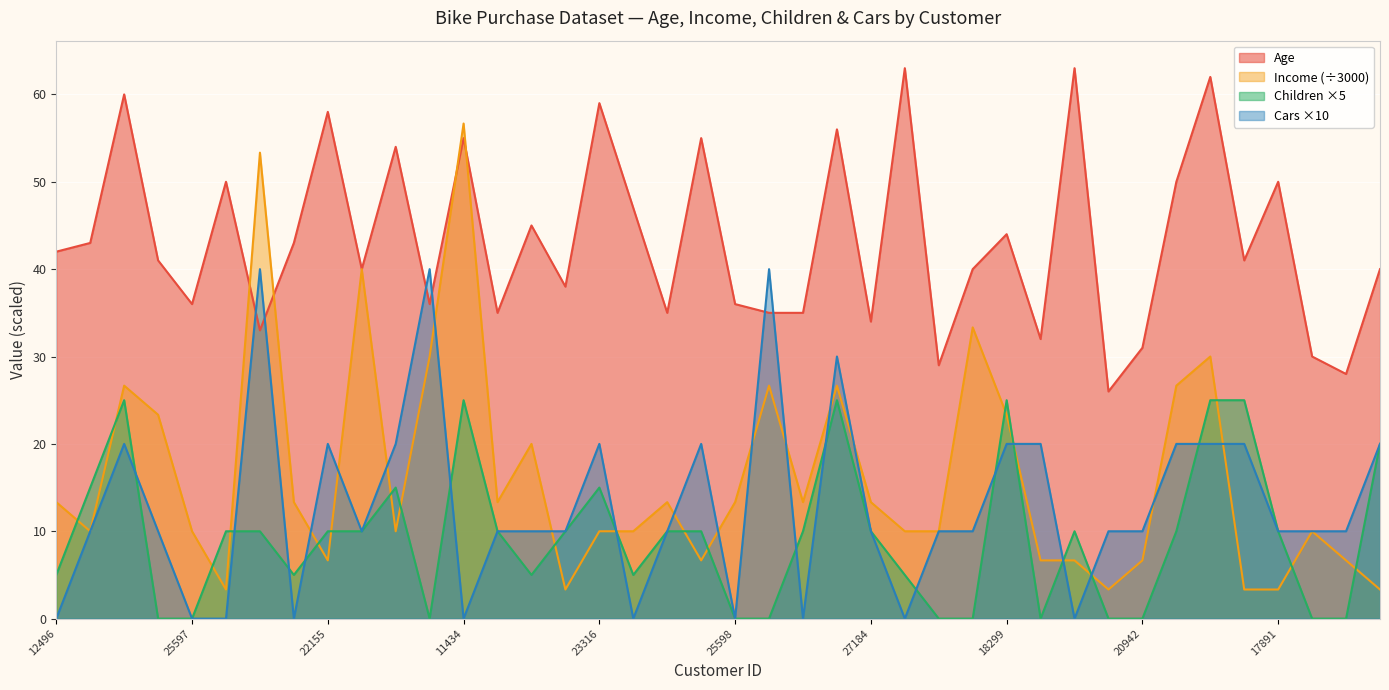

Which series ends up on top after the final intersection of Cars and Children?

Children